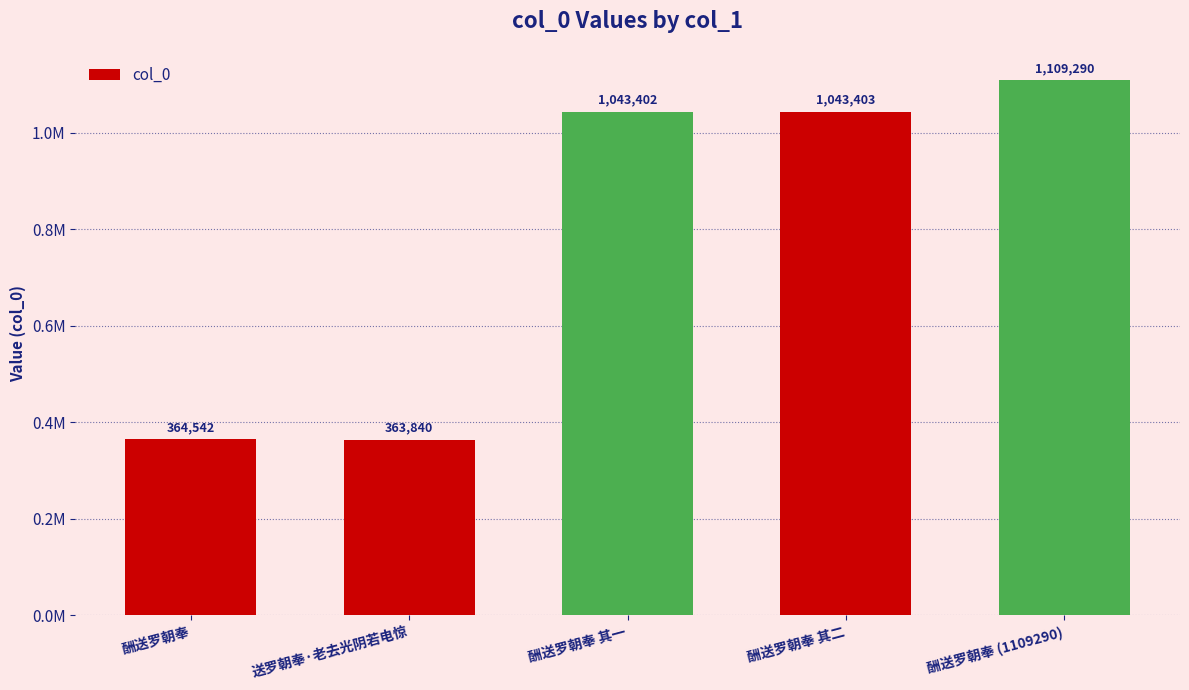

What is the difference between the second highest and second lowest values?

678861